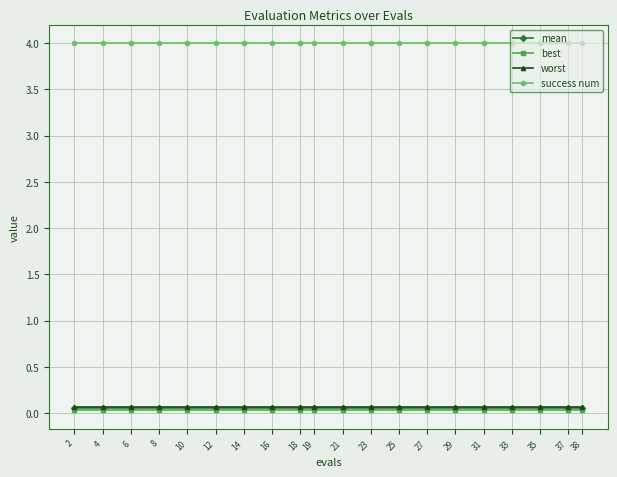

True or false: worst and success num intersect in this chart.

False